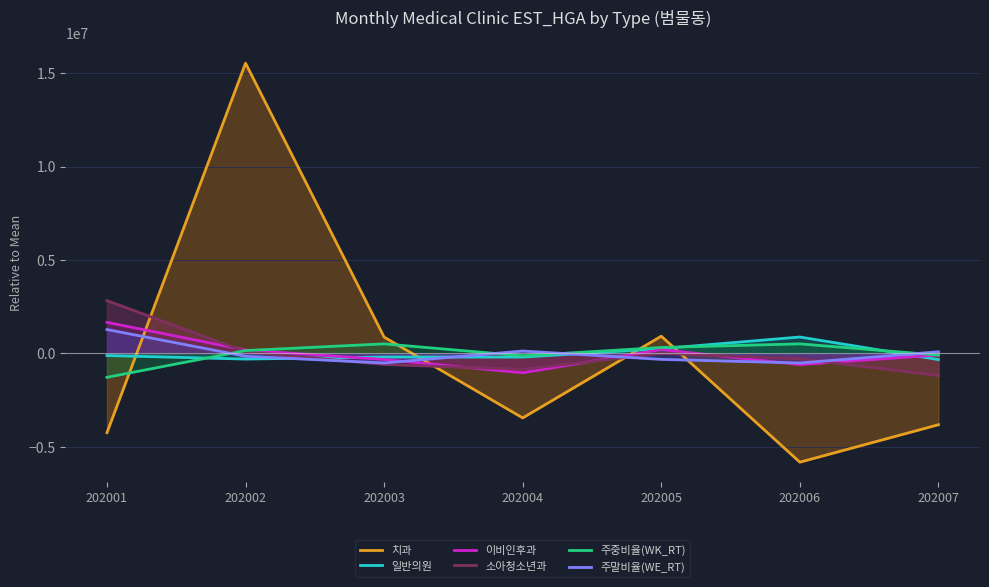

Which has a higher value, 202005 or 202002?

202002